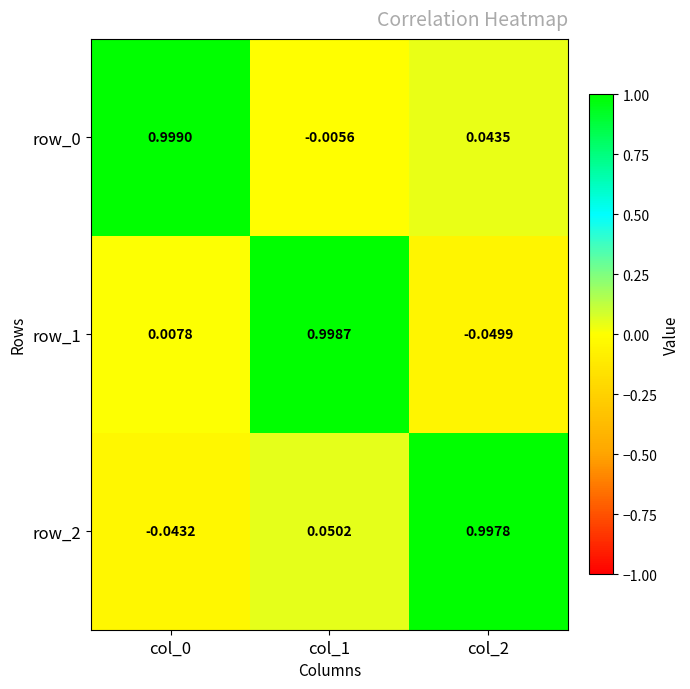

At which category is the sum across all series the highest?

col_1